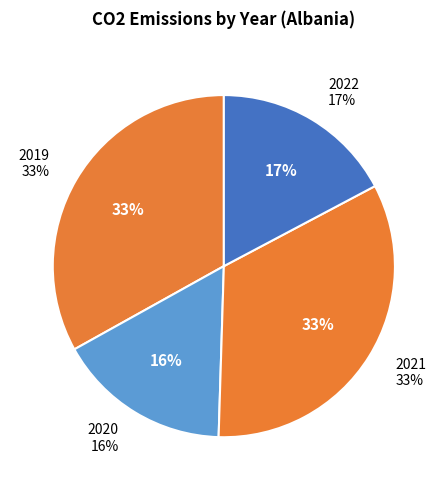

To the nearest percent, what is the difference between the largest and smallest slice percentages?

17%